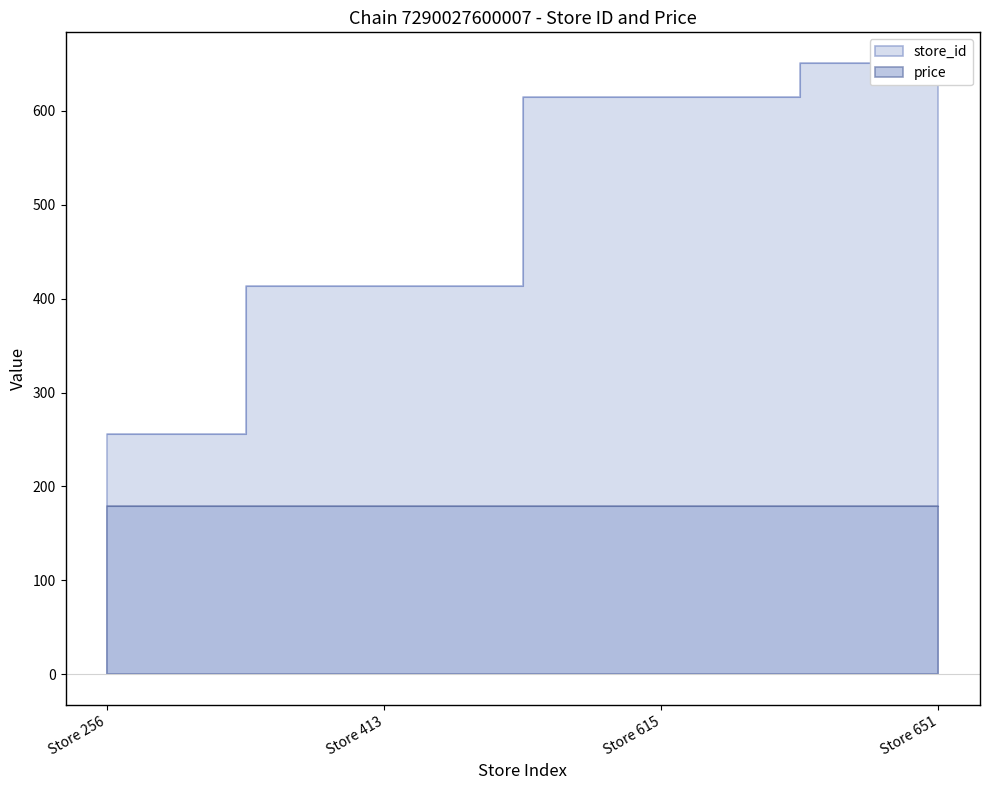

How many data points does each series have?

4